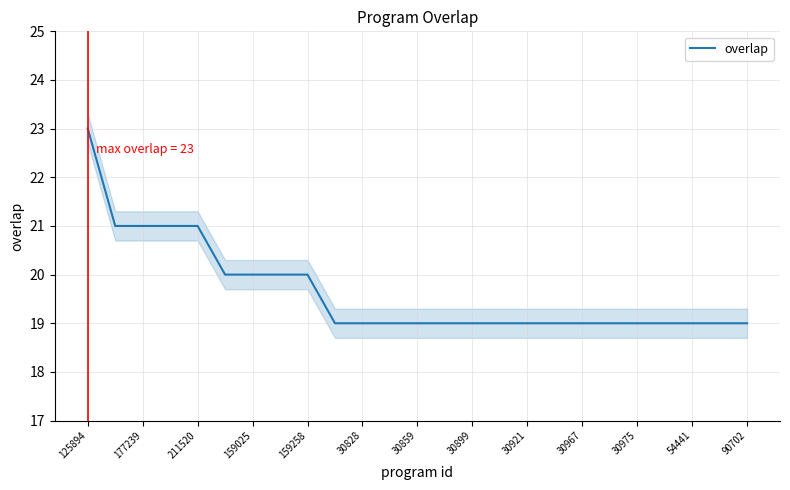

How many lines are shown in the chart?

1